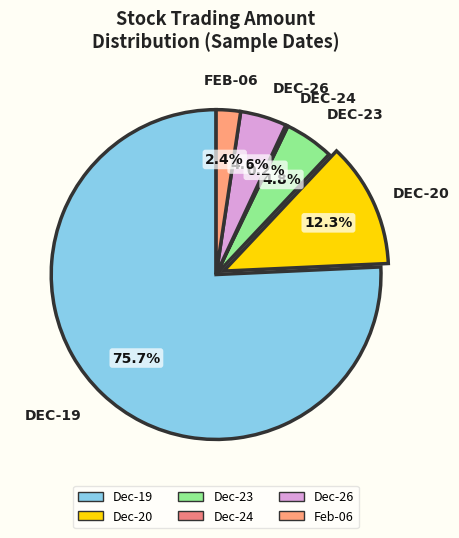

What is the smallest slice in the pie chart?

2019-12-24